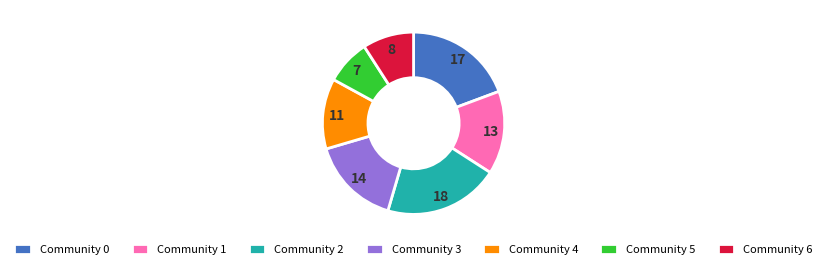

The Community 5 slice represents 8% of the pie. True or false?

True